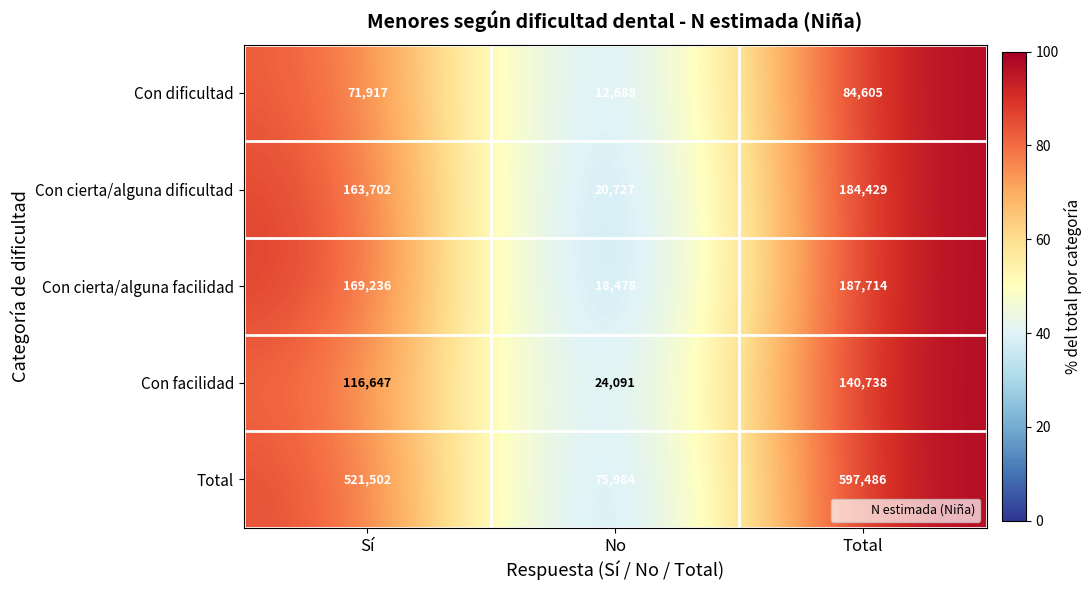

What is the difference between the Total values at Total and No?

521502